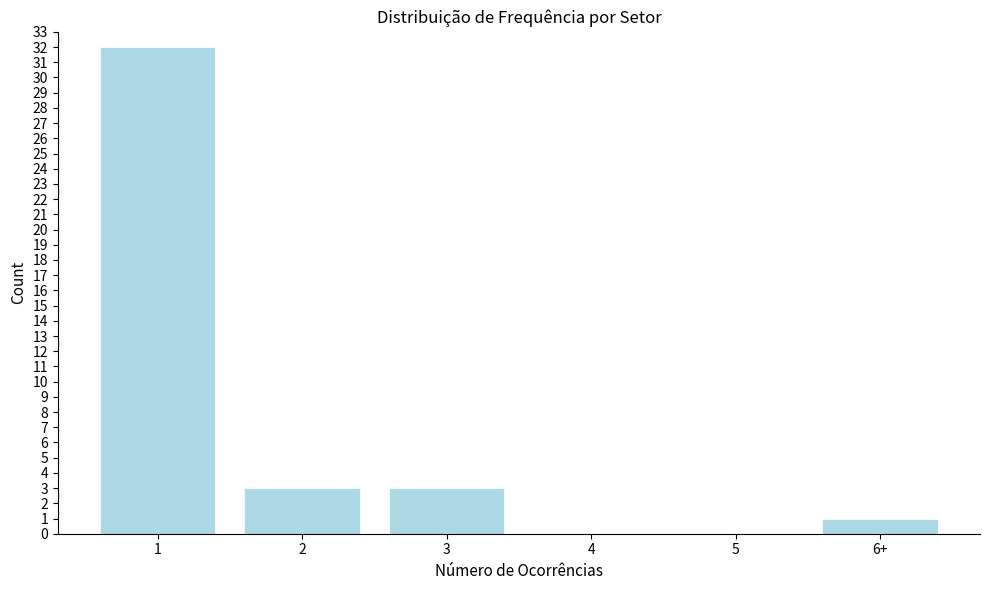

Reading right to left, list all the values displayed in this chart.

6+=1	5=0	4=0	3=3	2=3	1=32